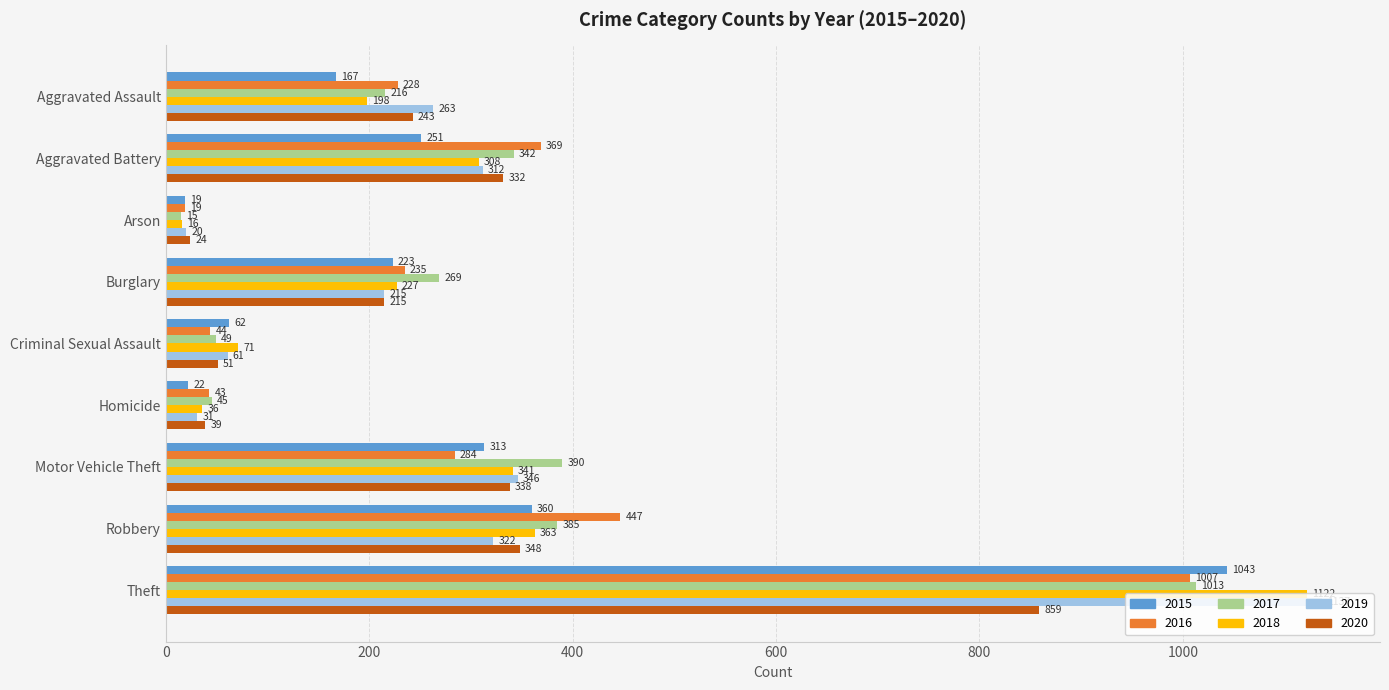

What is the spread (max minus min) of values at Homicide?

23